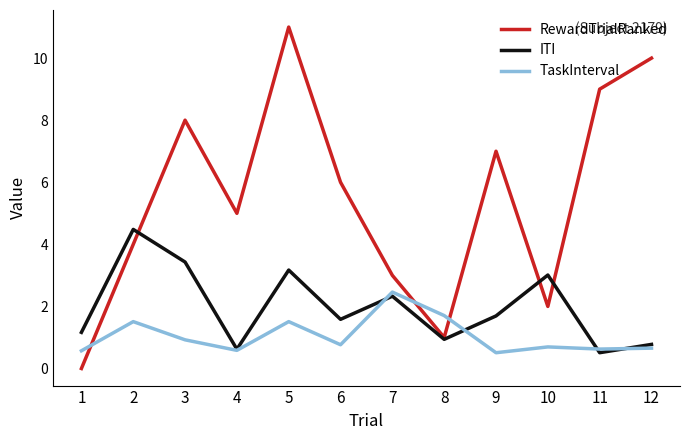

Count the number of categories in the chart.

12